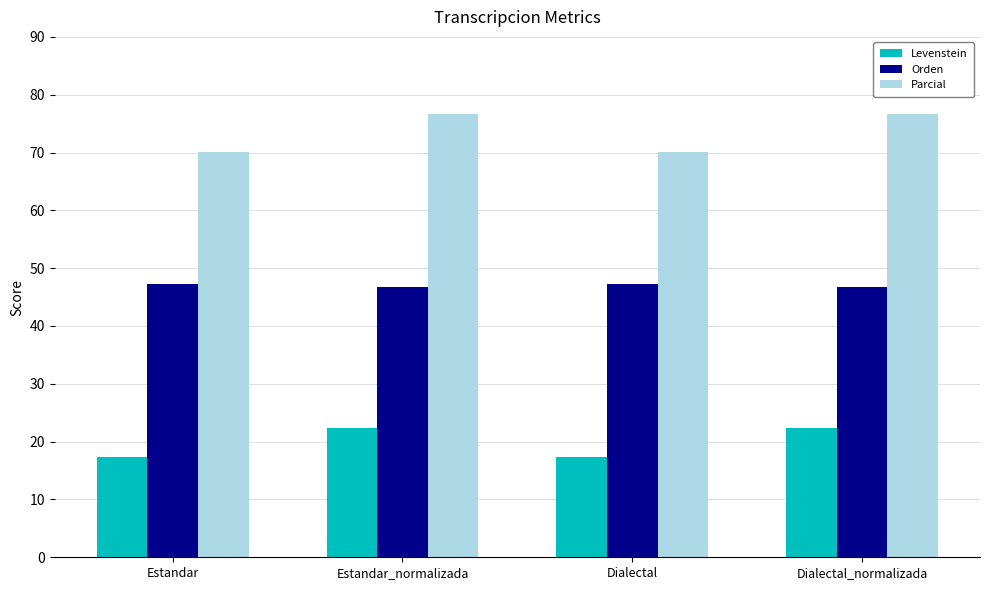

Rank the series by their maximum value, from highest to lowest.

Parcial, Orden, Levenstein